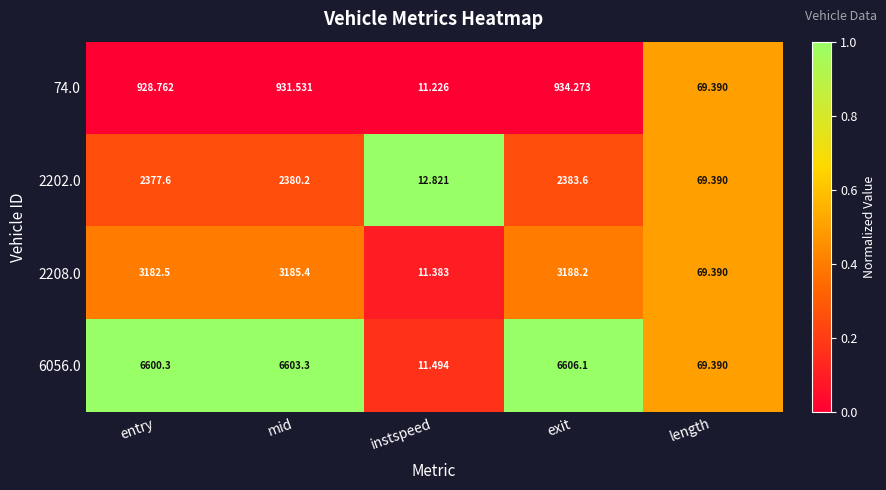

At which category is the sum across all series the highest?

exit